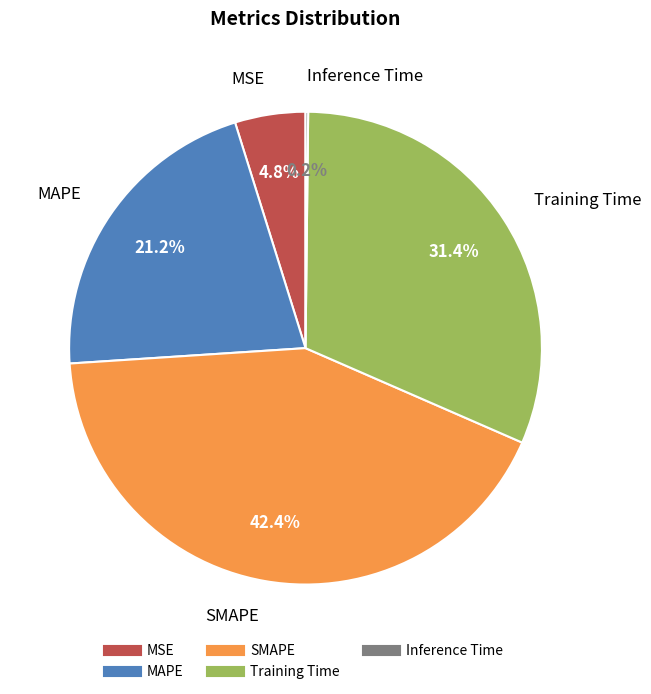

To the nearest percent, what is the average slice percentage?

20%